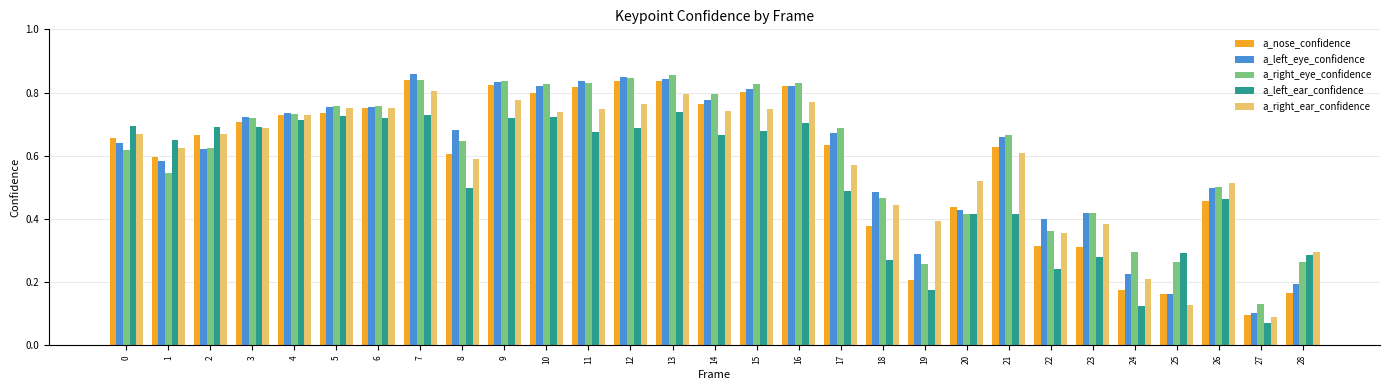

What is the sum of all a_right_ear_confidence values?

16.9